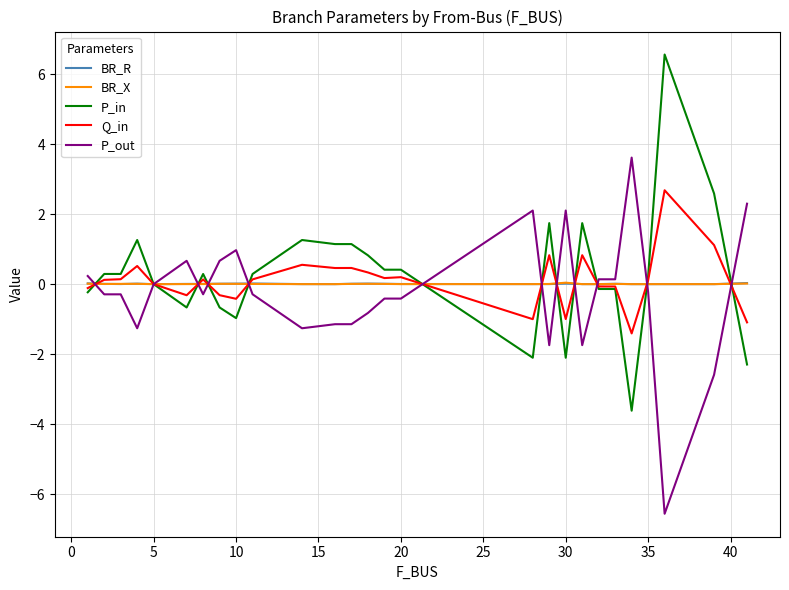

What are all the series names shown in the legend?

BR_R, BR_X, P_in, Q_in, P_out